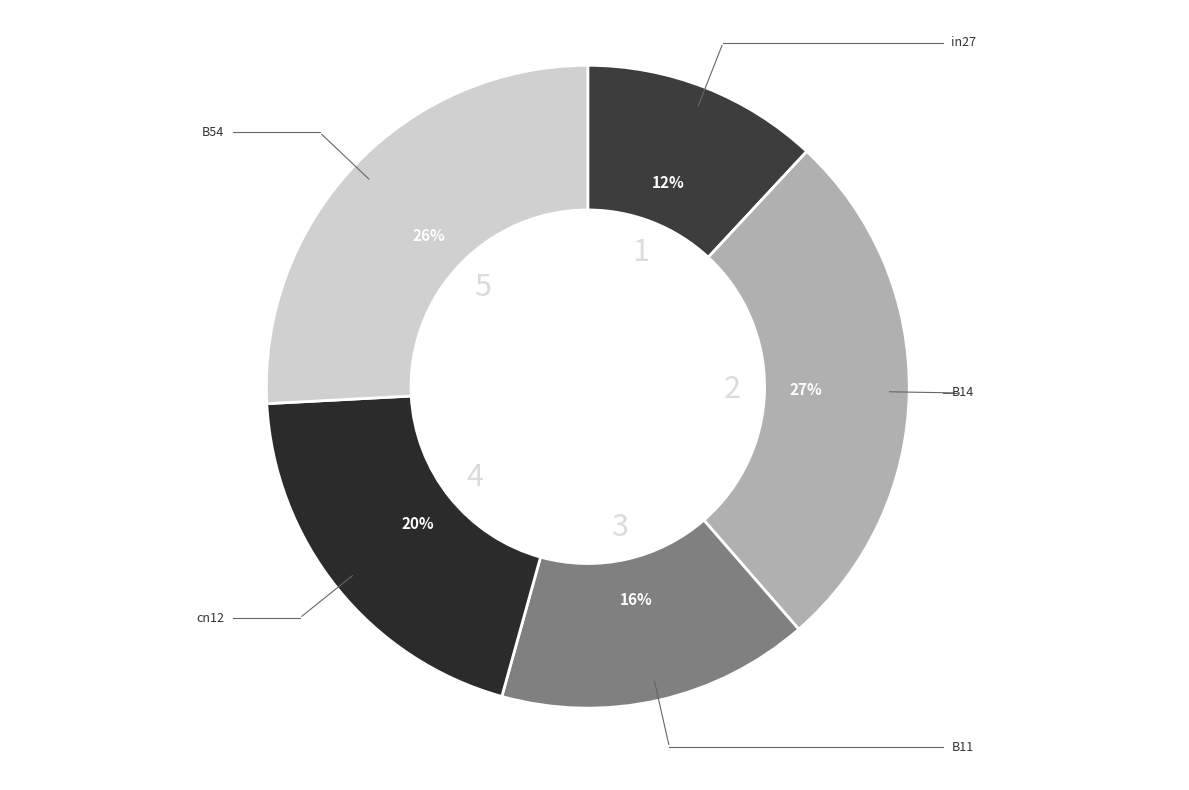

Does any single category account for the majority?

No